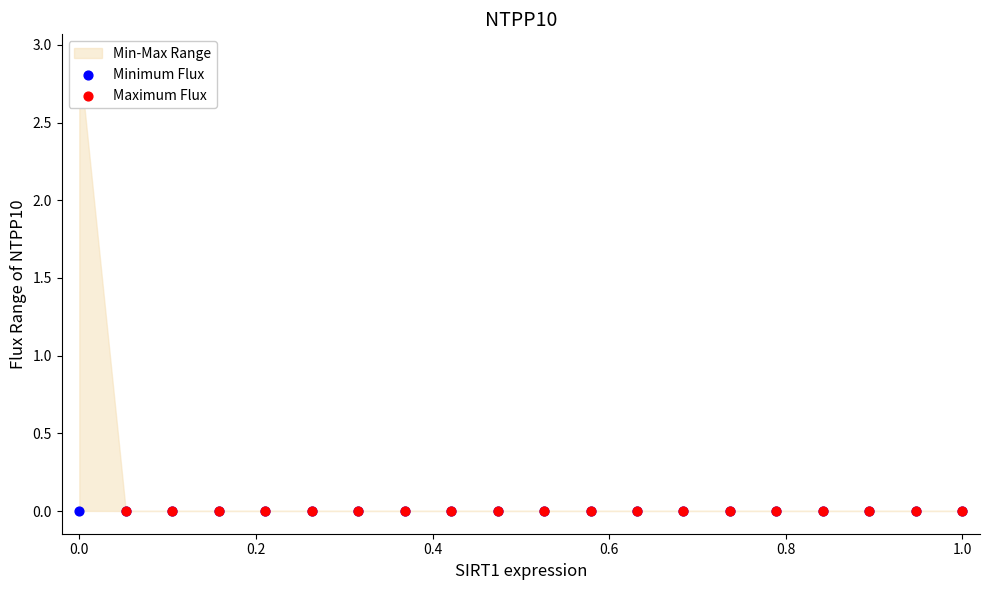

Which series contains the highest Y value?

Maximum Flux